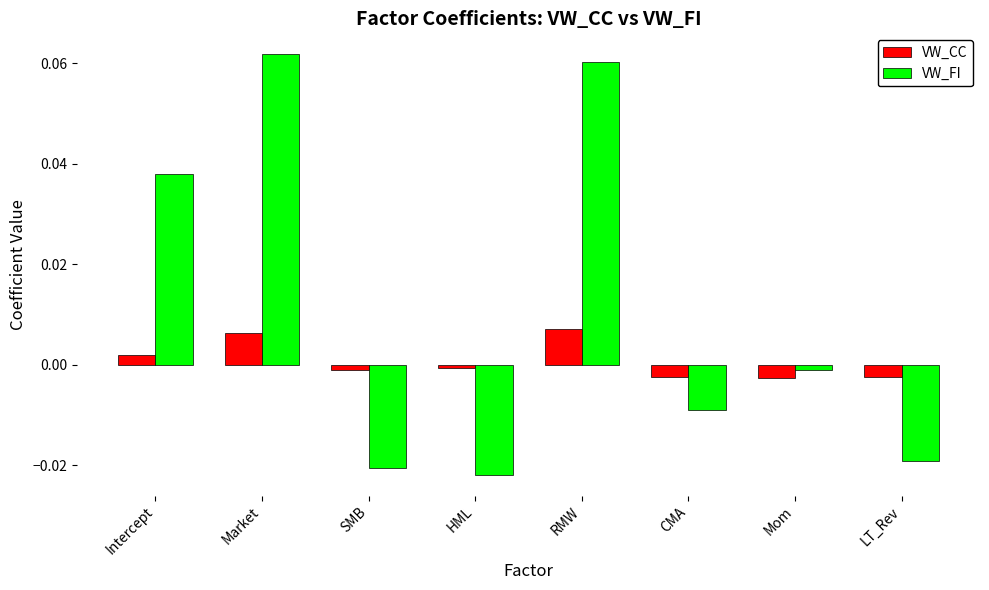

What are all the series names shown in the legend?

VW_CC, VW_FI